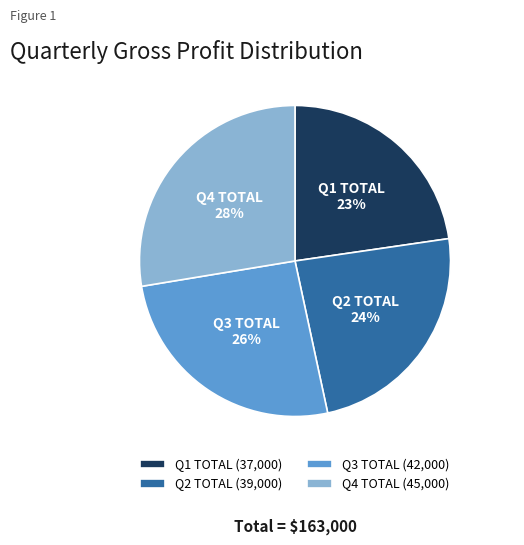

What is the change in value from Q2 TOTAL to Q3 TOTAL?

+3000